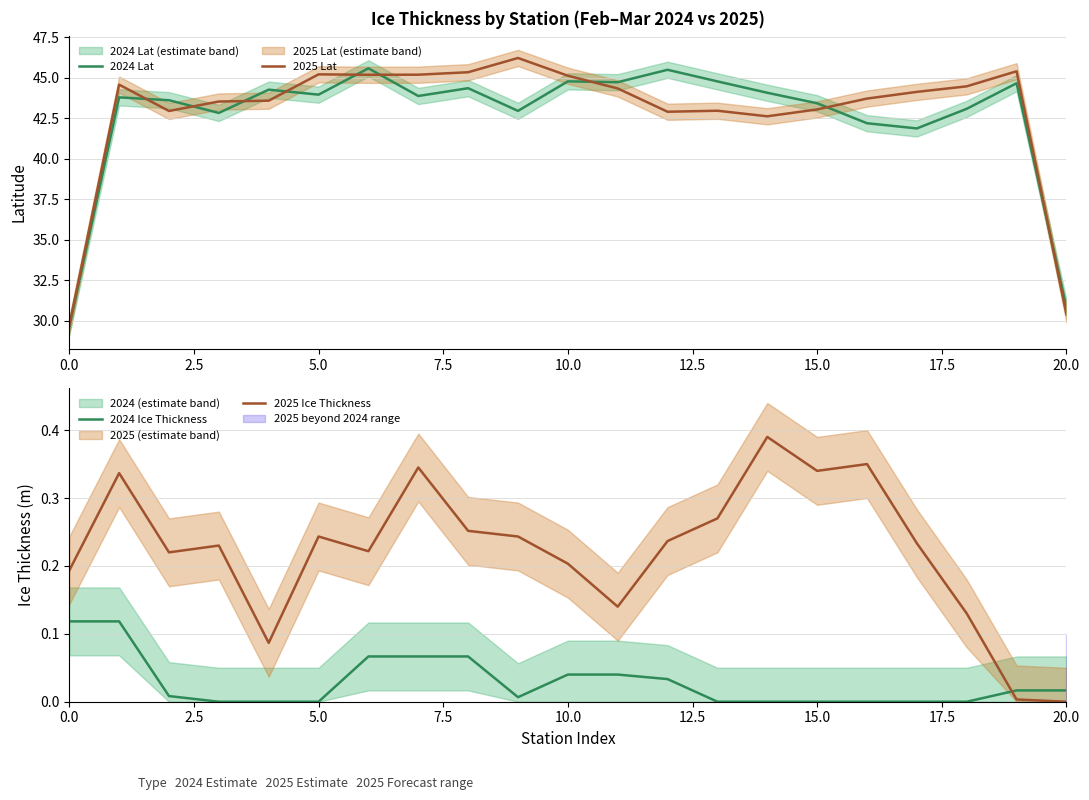

What is the highest value of the 2024 Lat series?

45.6